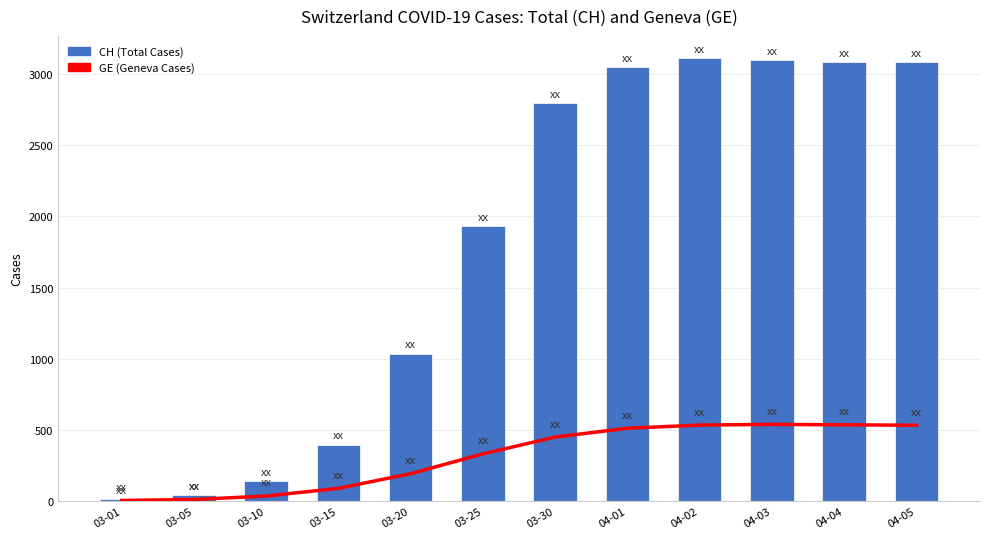

What is the difference between the maximum and second lowest values in the GE (Geneva Cases) trend series?

527